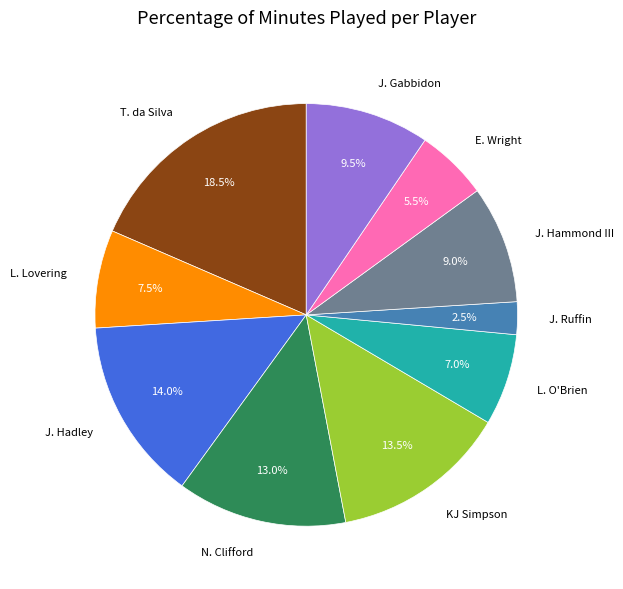

Is there a majority slice in this chart?

No